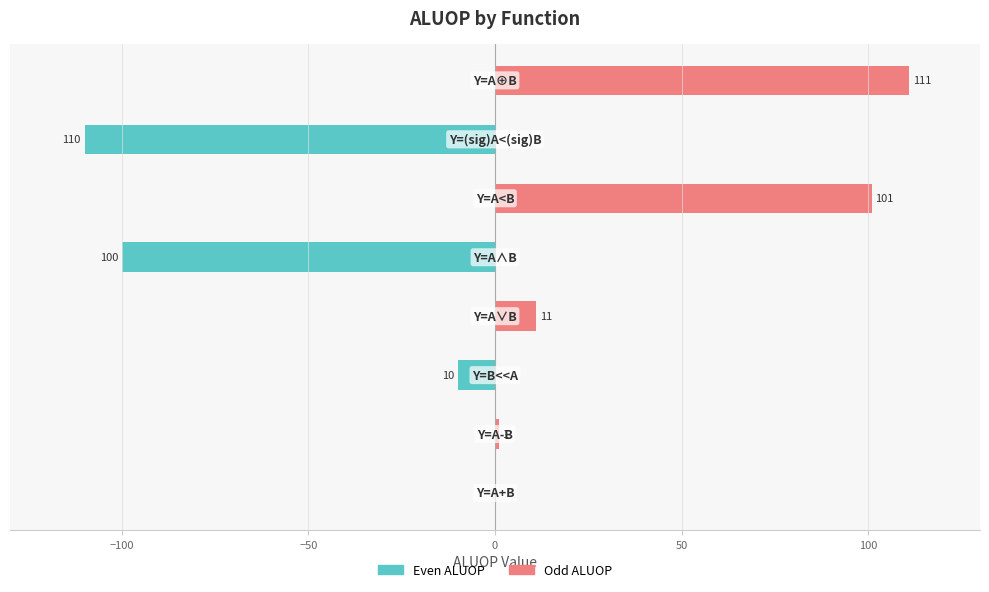

Does the chart contain stacked bars?

No